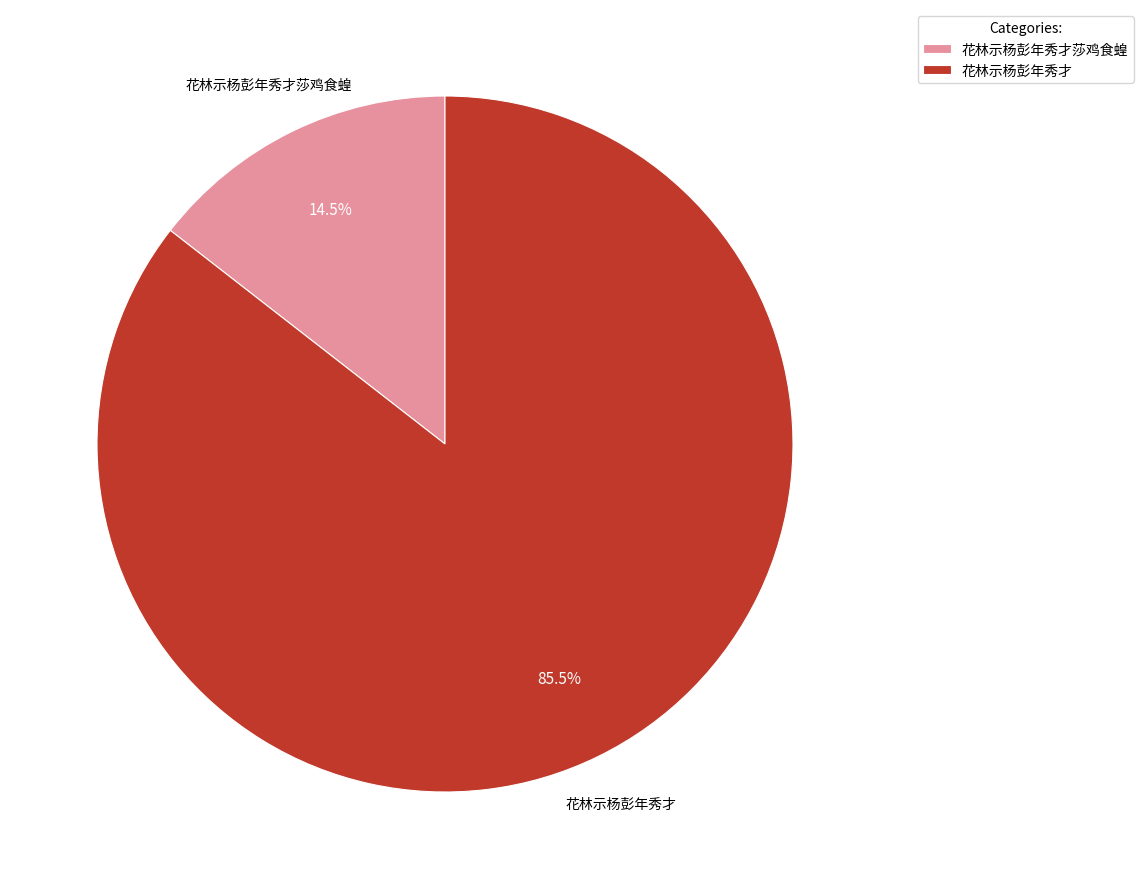

Between 花林示杨彭年秀才莎鸡食蝗 and 花林示杨彭年秀才, which is larger?

花林示杨彭年秀才